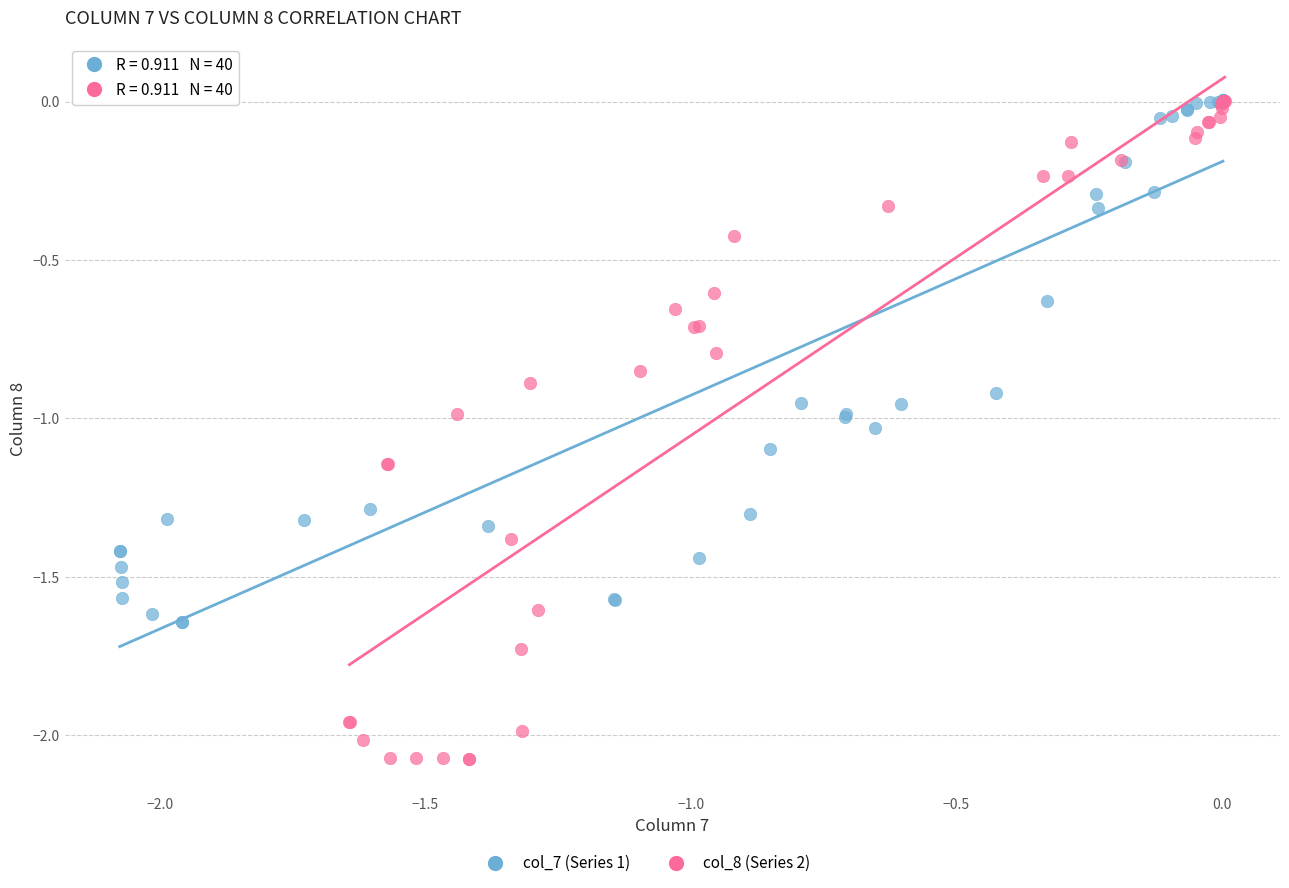

Which series has the widest spread of Y values?

col_8 (Series 2)